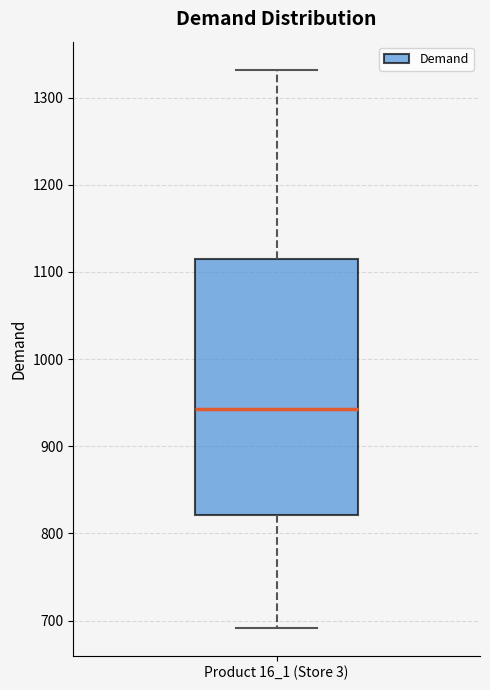

Where does the upper whisker of the box for Product 16_1 (Store 3) end on the y-axis? The values are not printed on the chart, so give them approximately, as read against the axis.

1330